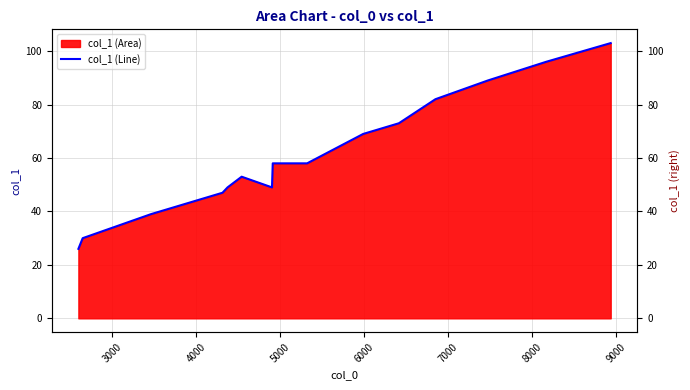

How many lines are shown in the chart?

1